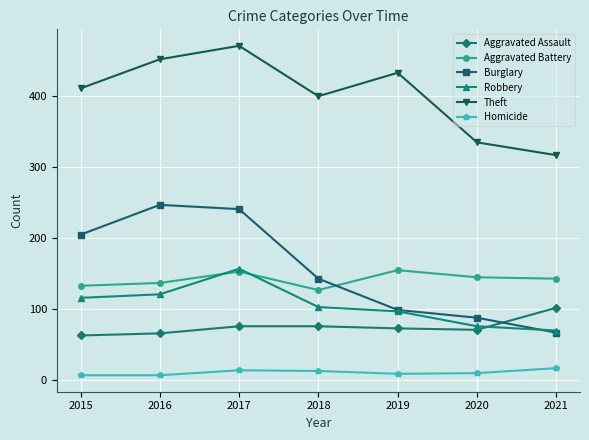

True or false: Robbery has a value of 27 at 2018.

False